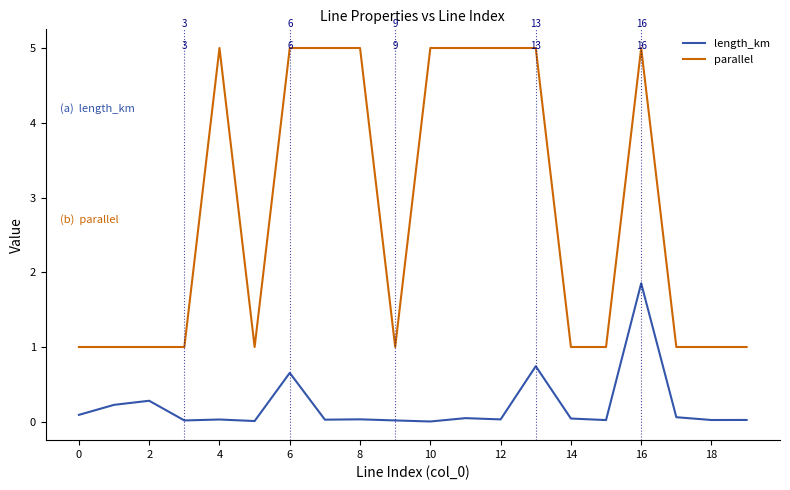

Which series has the largest total across all categories?

parallel